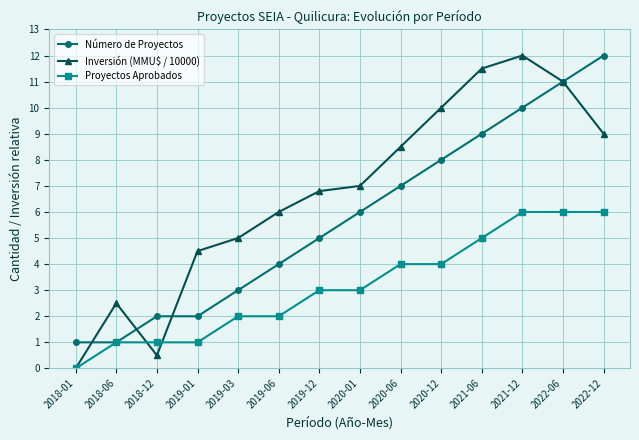

What is the value of the Proyectos Aprobados point at the 13th from the left?

6.0